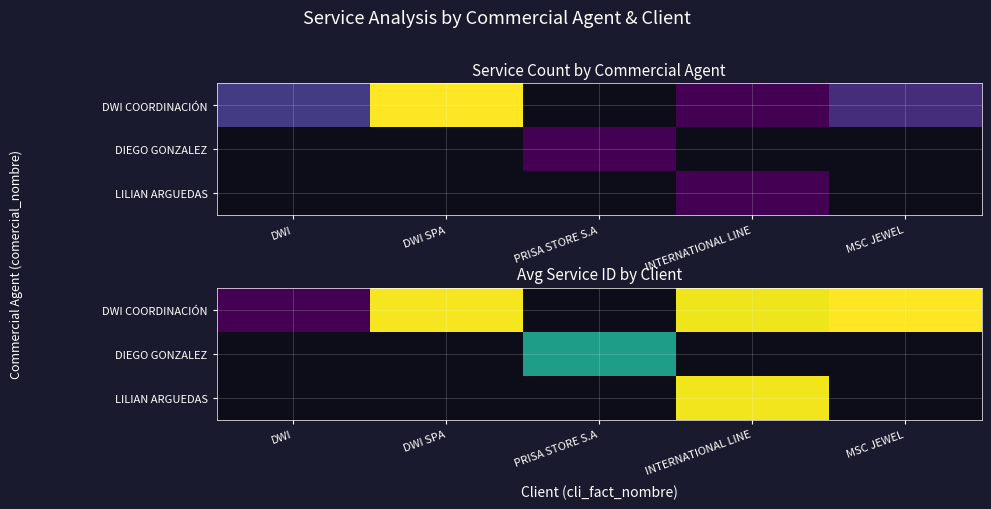

Is the value of LILIAN ARGUEDAS at MSC JEWEL greater than the value of DIEGO GONZALEZ at DWI?

No